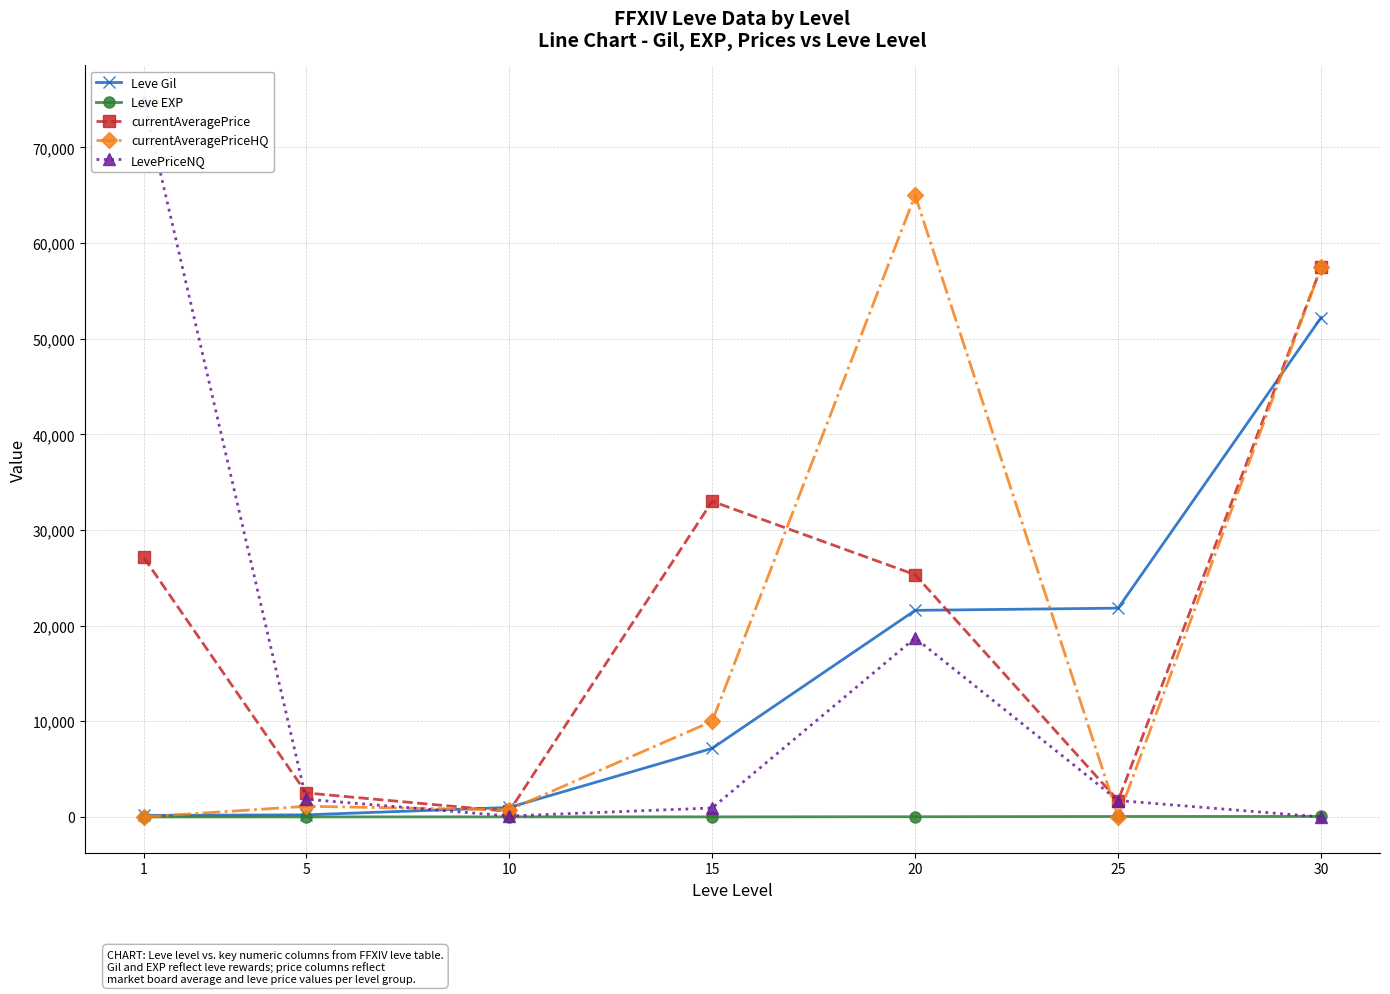

True or false: Leve Gil has a value of 7170 at 15.

True